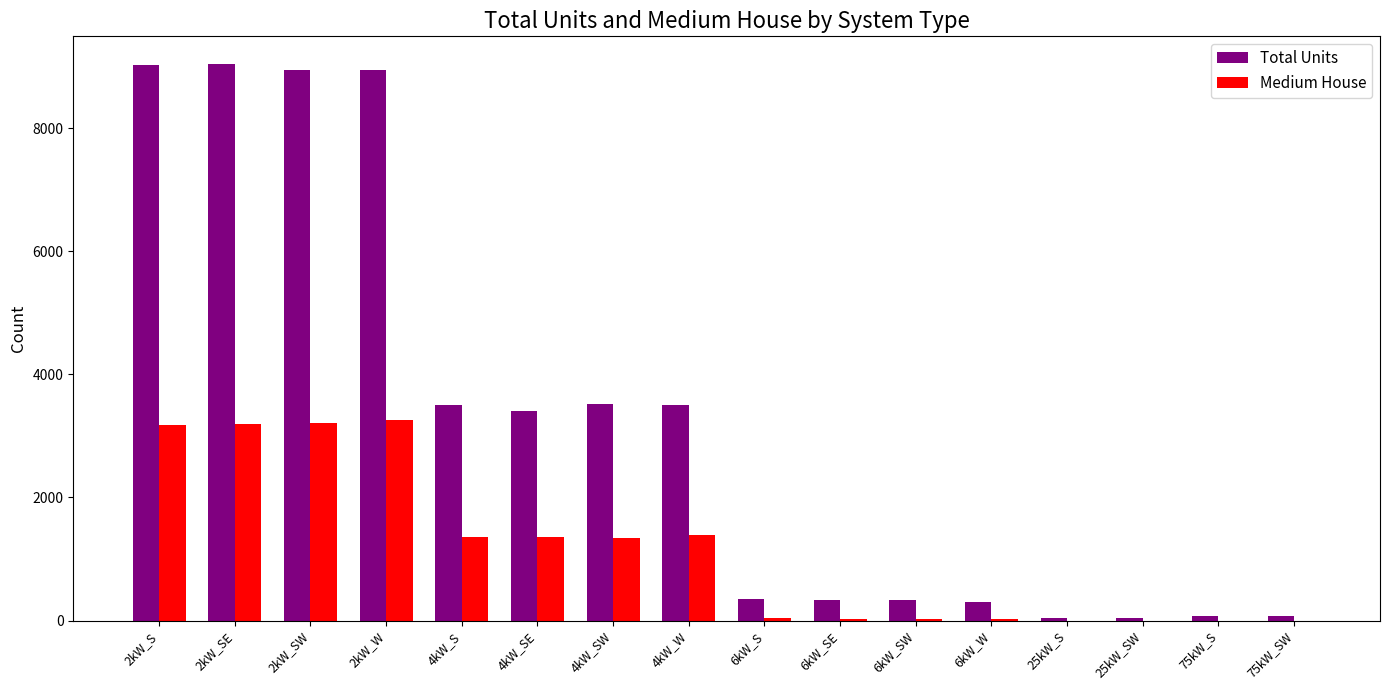

Is the value of Medium House at 2kW_S greater than the value of Total Units at 6kW_SW?

Yes